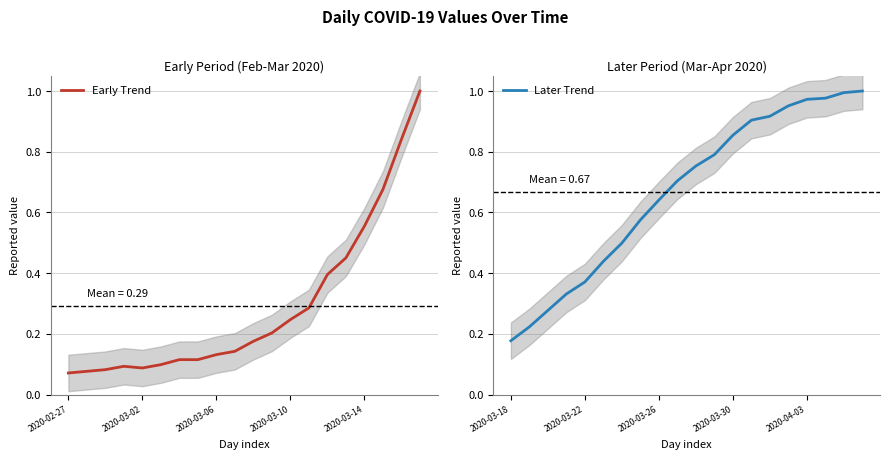

Rank the series by their maximum value, from lowest to highest.

Early Trend, Later Trend